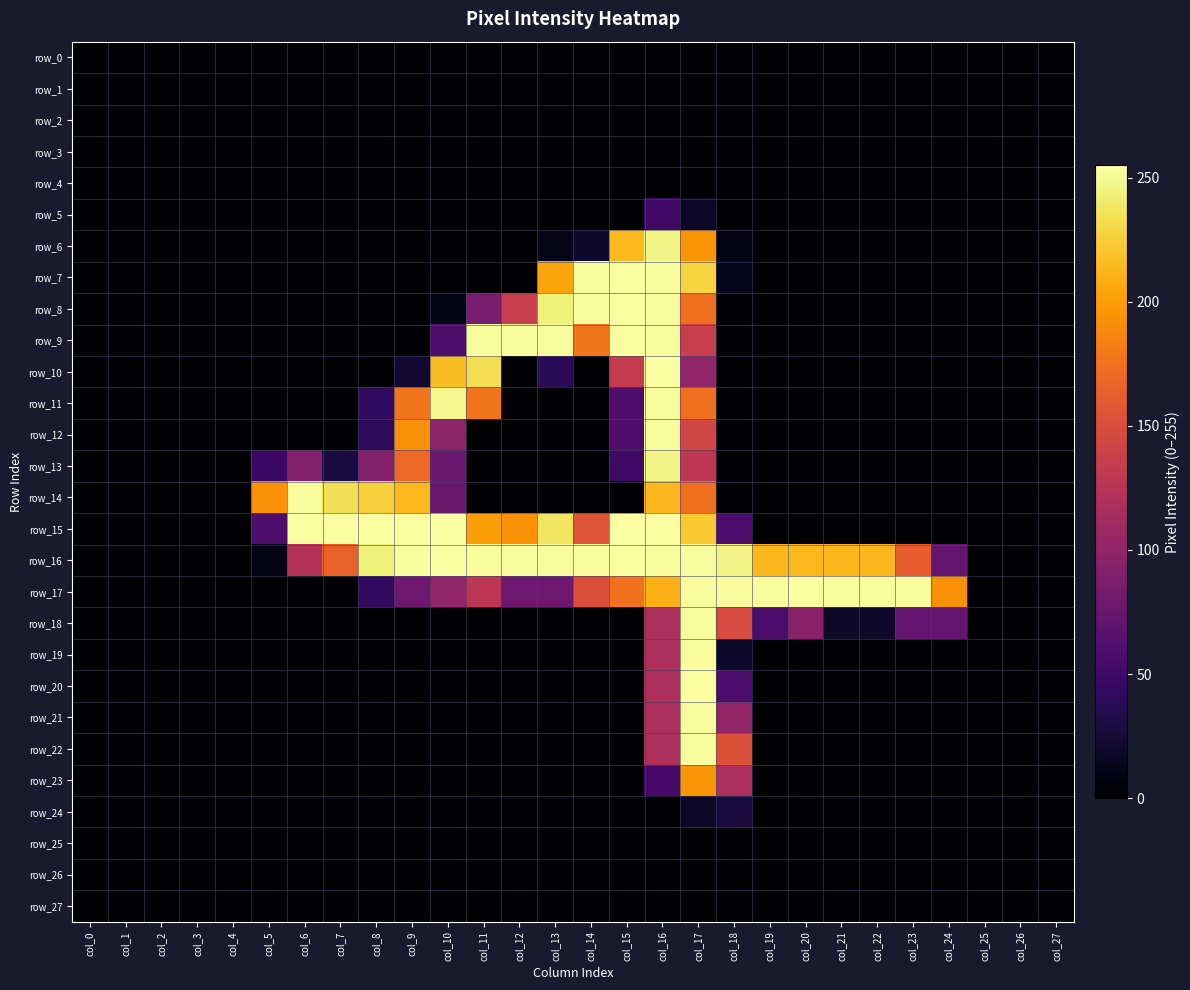

How many values in the row_6 series exceed 0?

6